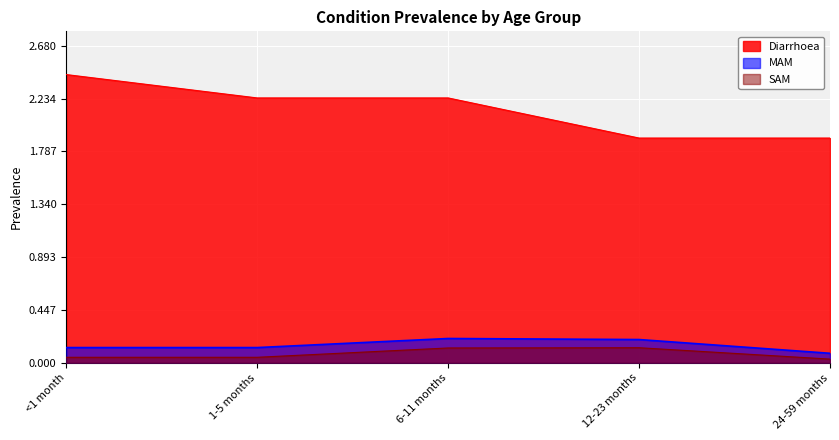

What is the average value of the MAM series?

0.1